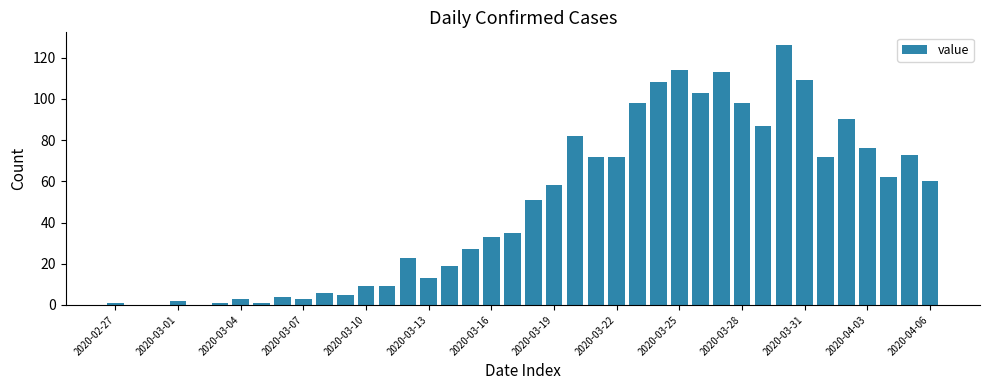

Are the bars horizontal?

No